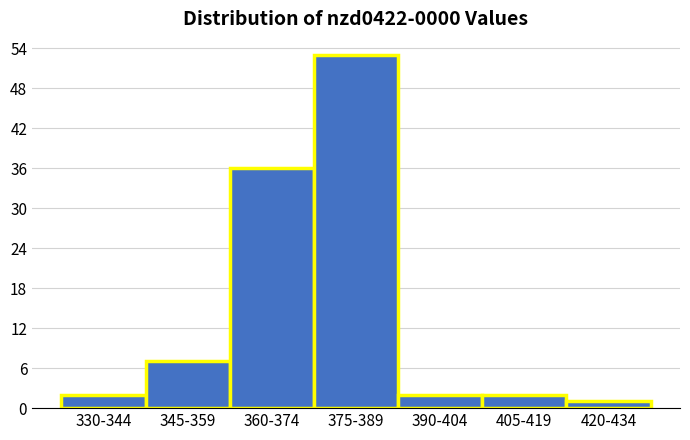

Reading left to right, list all the values displayed in this chart.

2	7	36	53	2	2	1